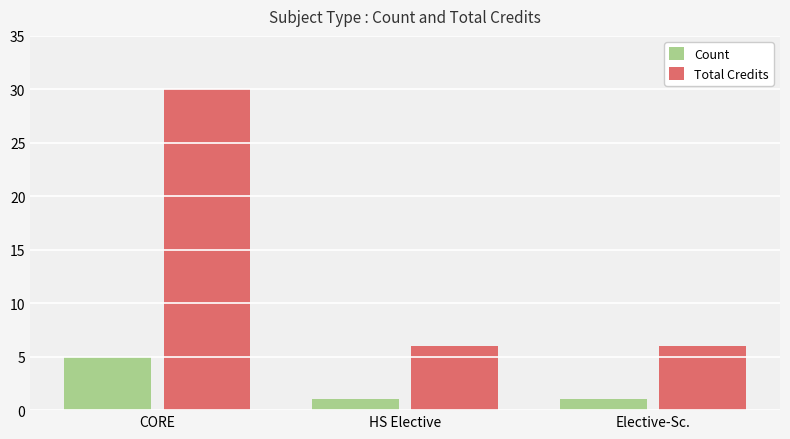

Is the value of Total Credits at Elective-Sc. greater than the value of Count at Elective-Sc.?

Yes